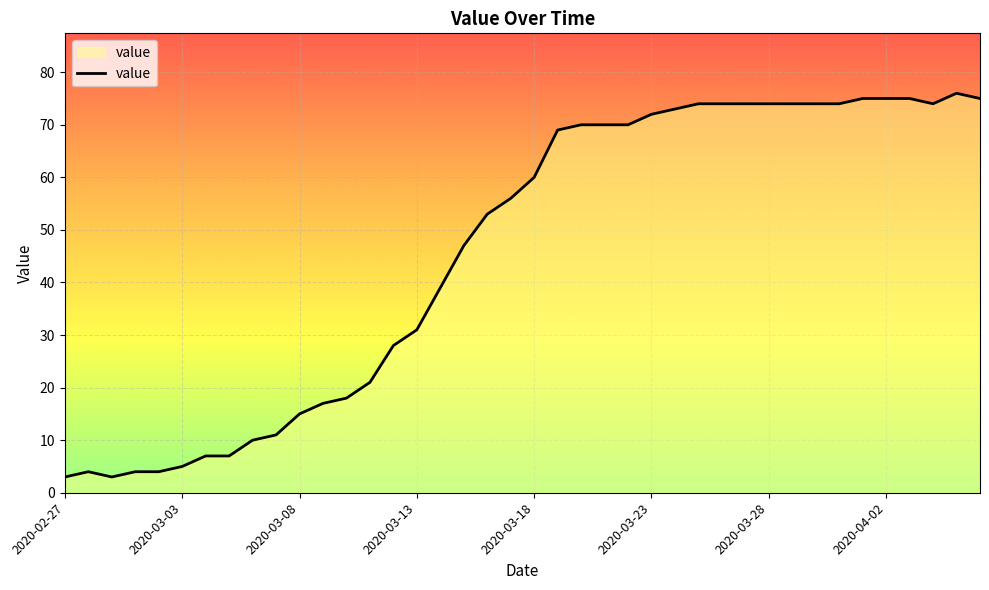

How many lines are shown in the chart?

1